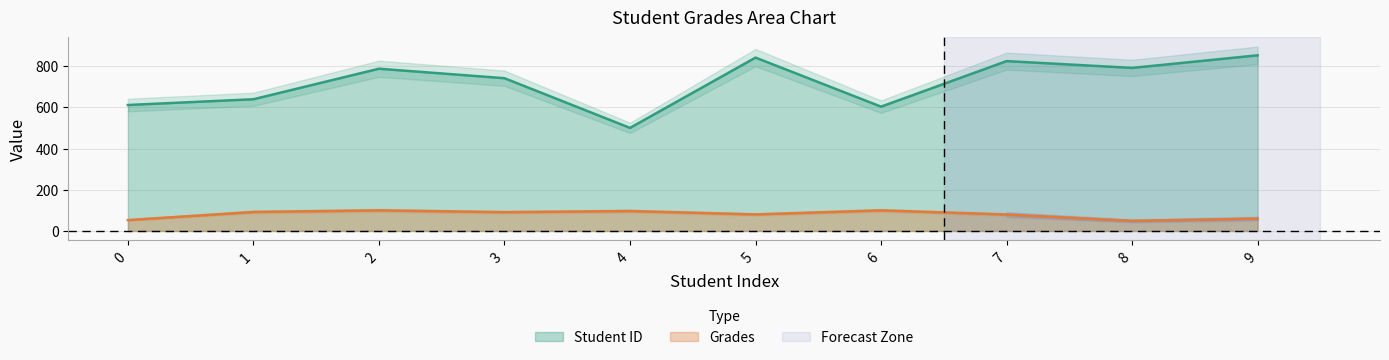

Reading right to left, extract all data points from this chart.

Student ID: 9=852.0	8=791.0	7=824.0	6=603.0	5=841.0	4=500.0	3=741.0	2=787.0	1=639.0	0=611.0
Grades: 9=60.0	8=49.0	7=79.8	6=100.0	5=80.3	4=96.8	3=91.2	2=100.0	1=92.2	0=52.8